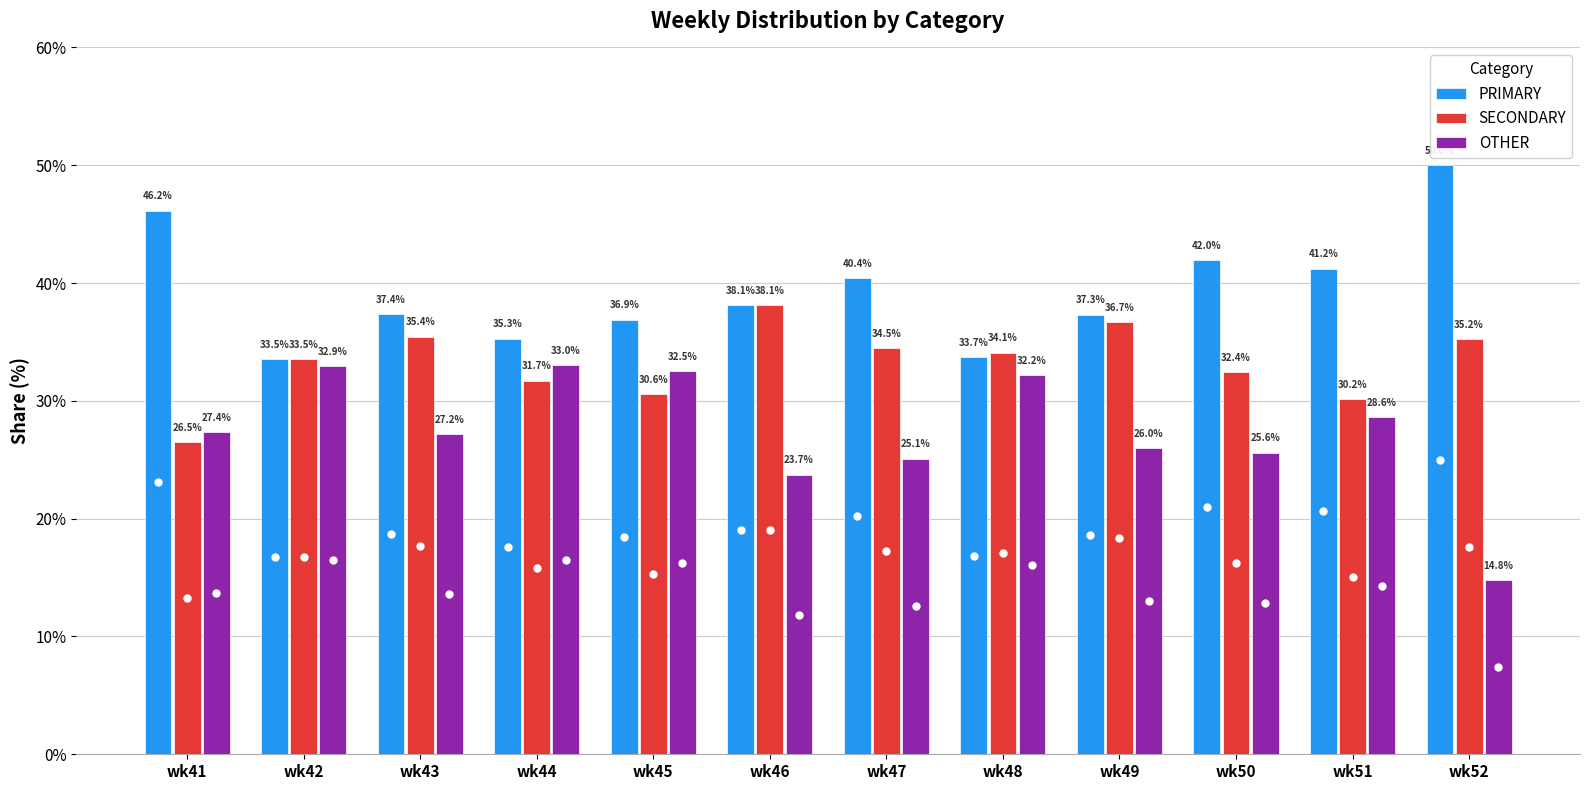

At how many categories does at least one series exceed 16?

12